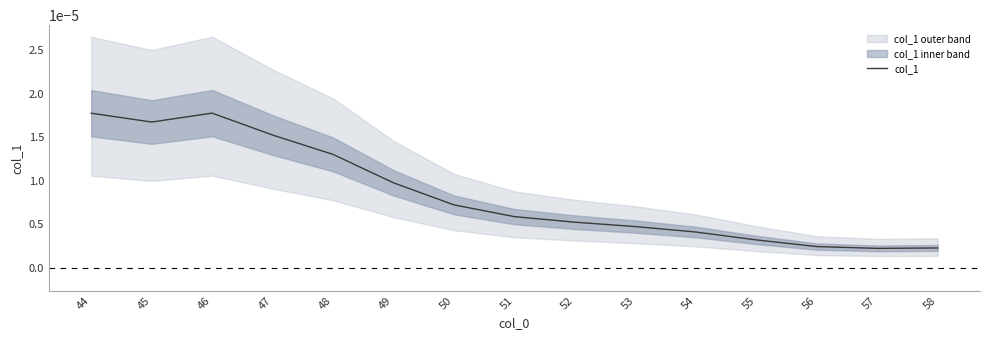

At which category does the chart reach its minimum across all series?

57